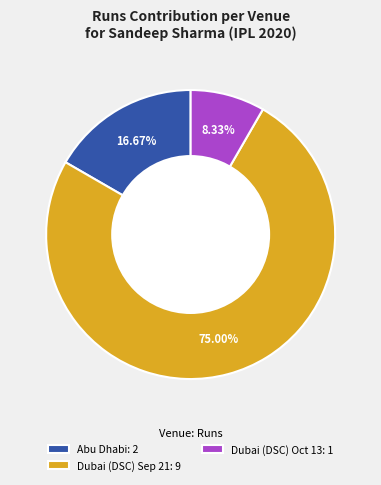

Which has a higher value, Dubai (DSC) Sep 21: 9 or Dubai (DSC) Oct 13: 1?

Dubai (DSC) Sep 21: 9